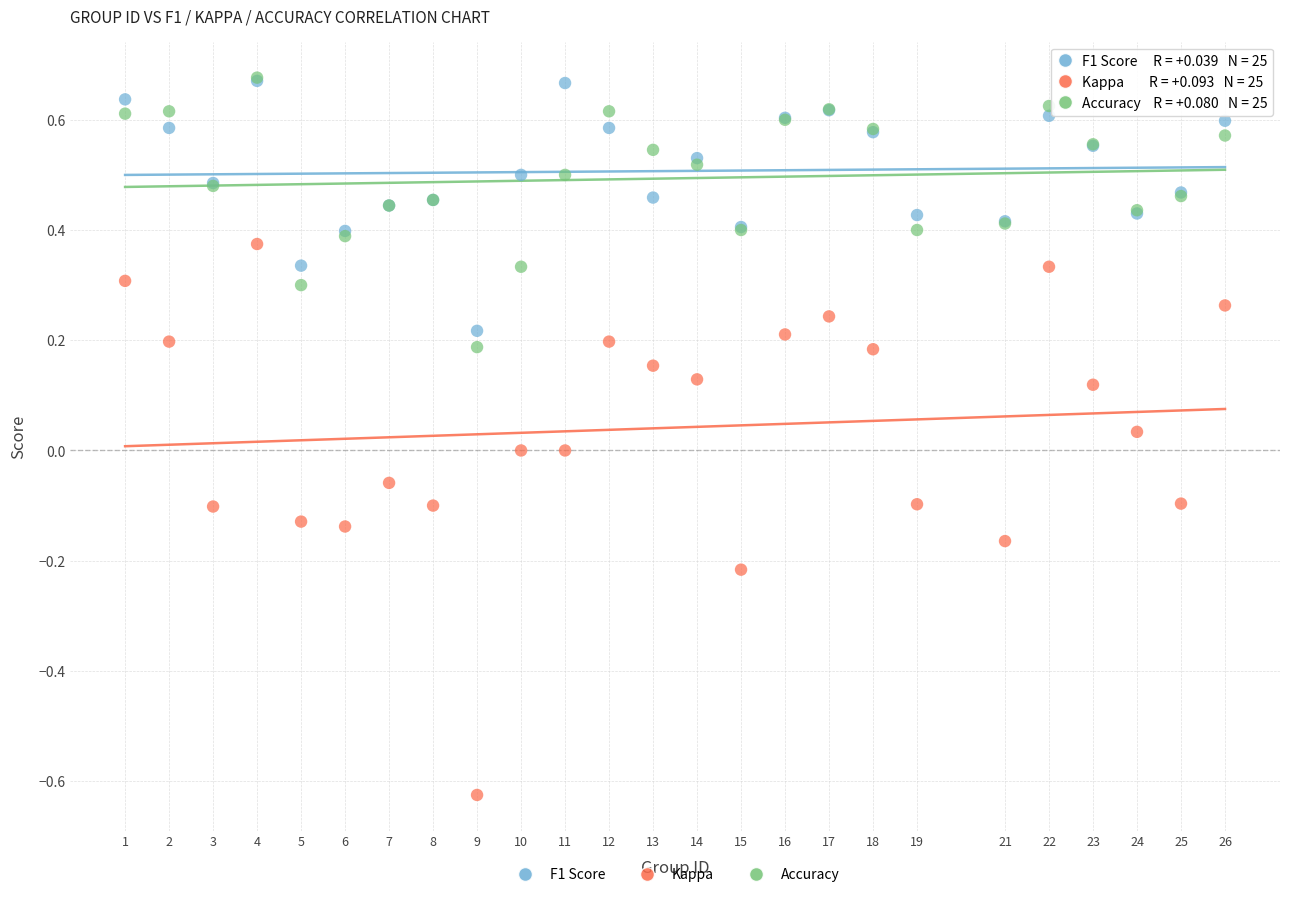

Which series has the widest spread of Y values?

Kappa